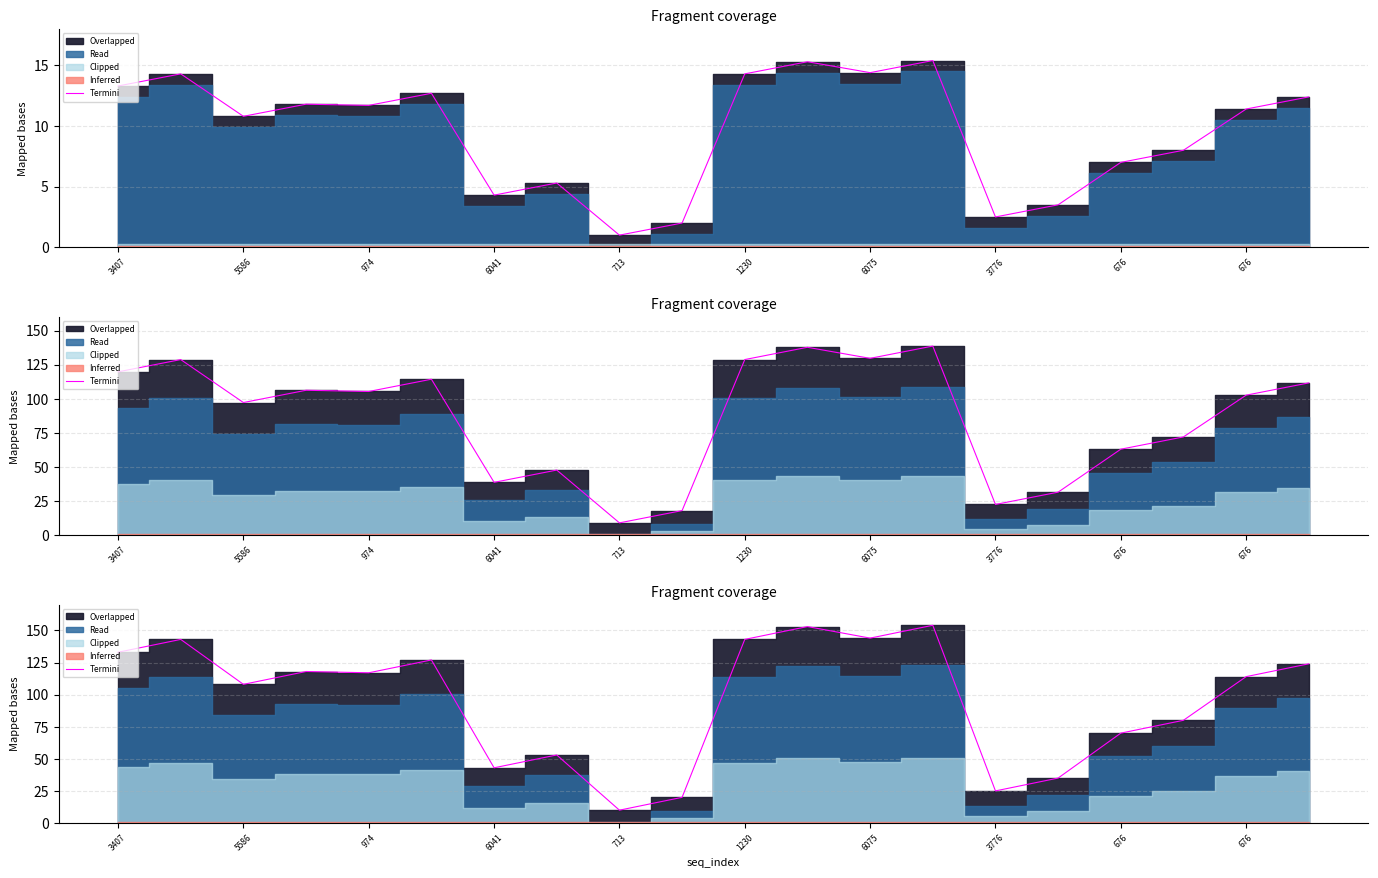

True or false: the data has more than 0 interior local peaks.

True